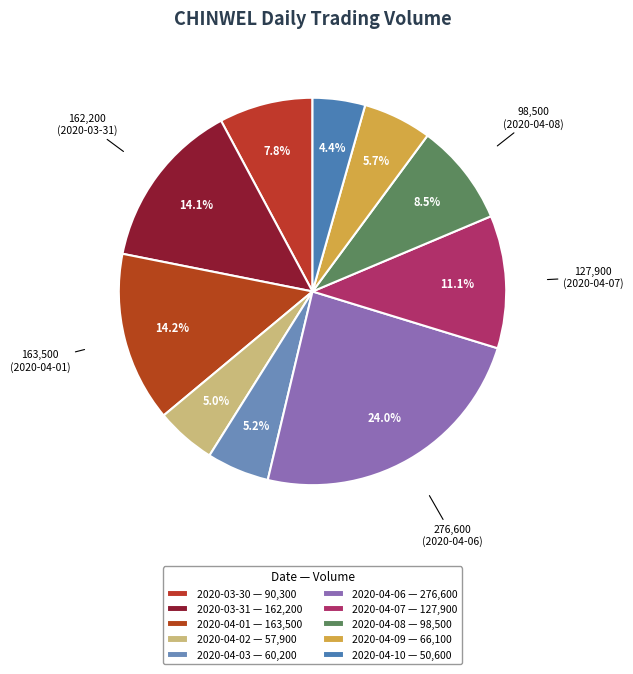

How many segments does this pie chart have?

10